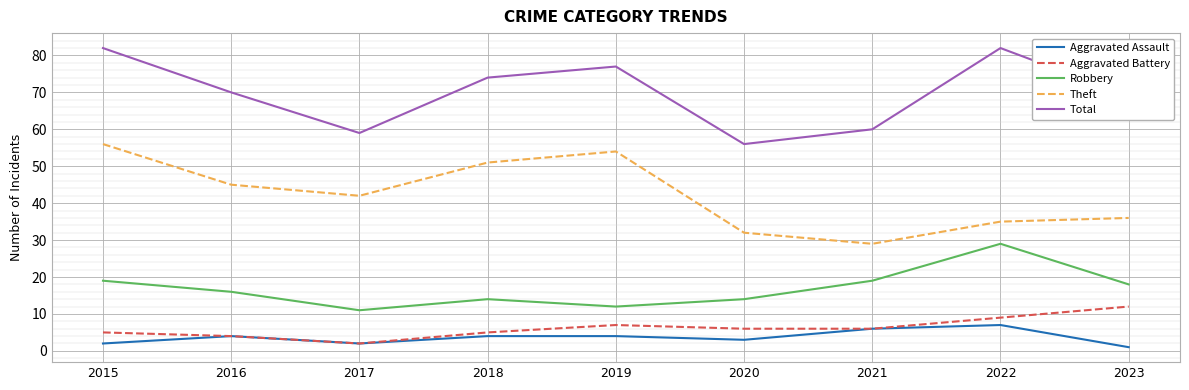

Where is the first local minimum for Total?

2017